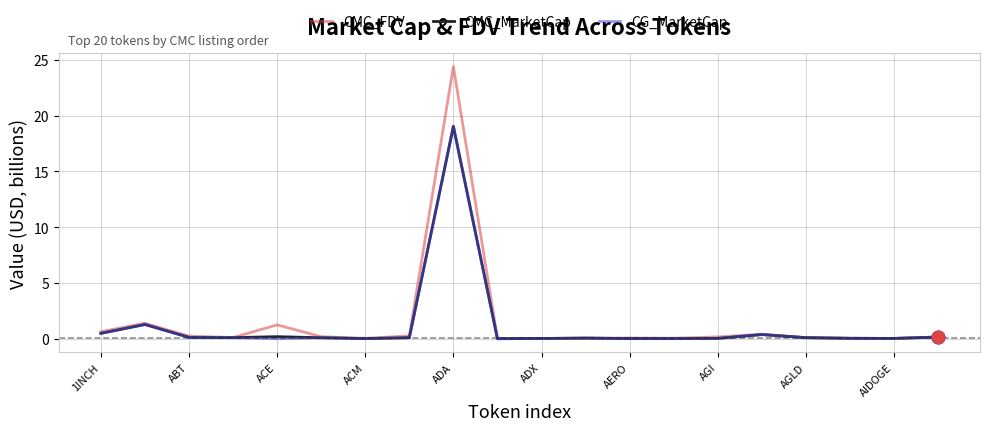

What is the maximum value shown in the chart?

24.4